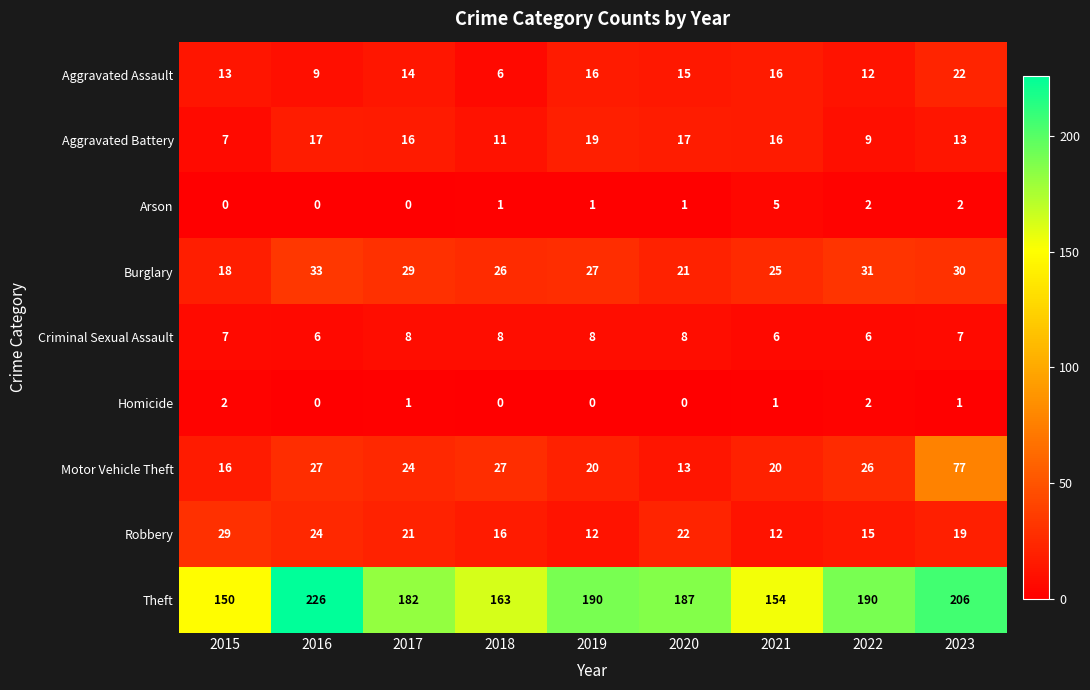

What is the sum of all Criminal Sexual Assault values?

64